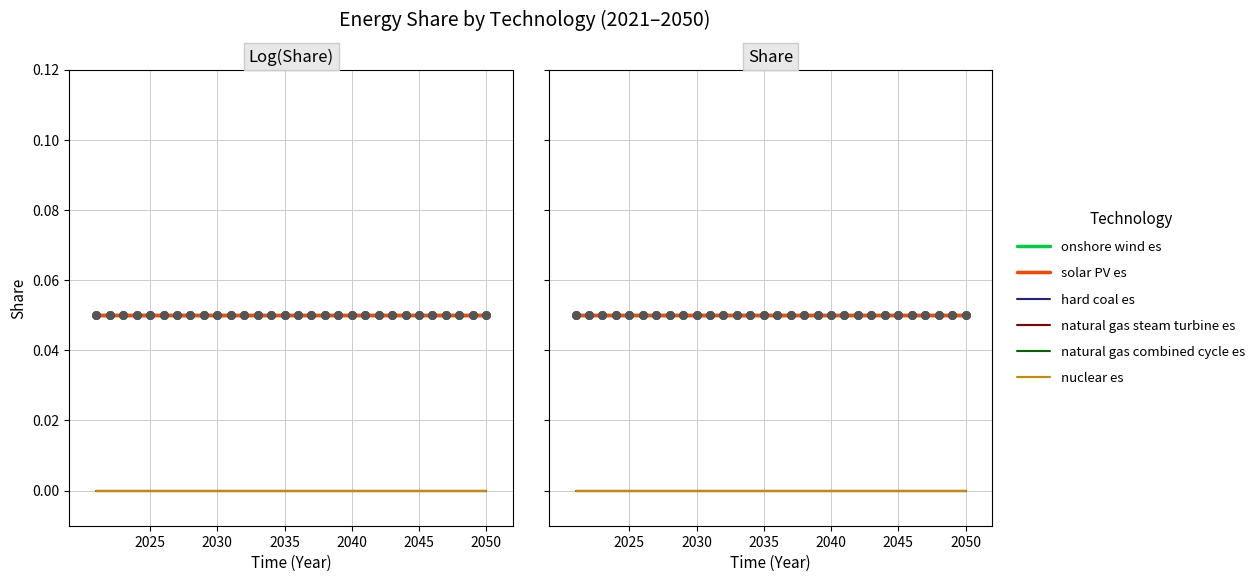

At how many categories does at least one series exceed 0?

30